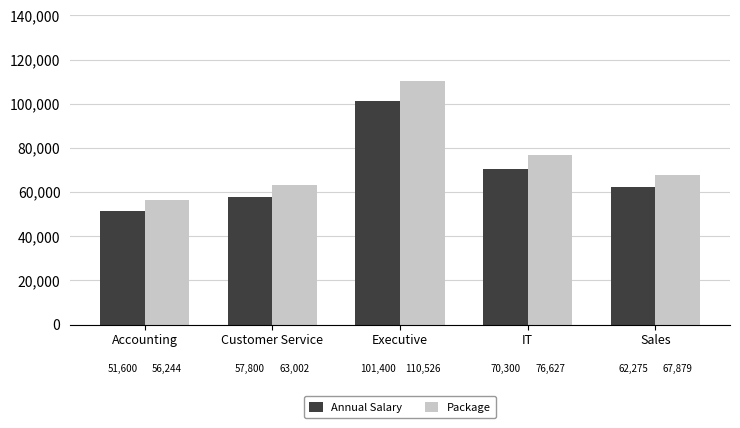

Count the number of data series in this chart.

2